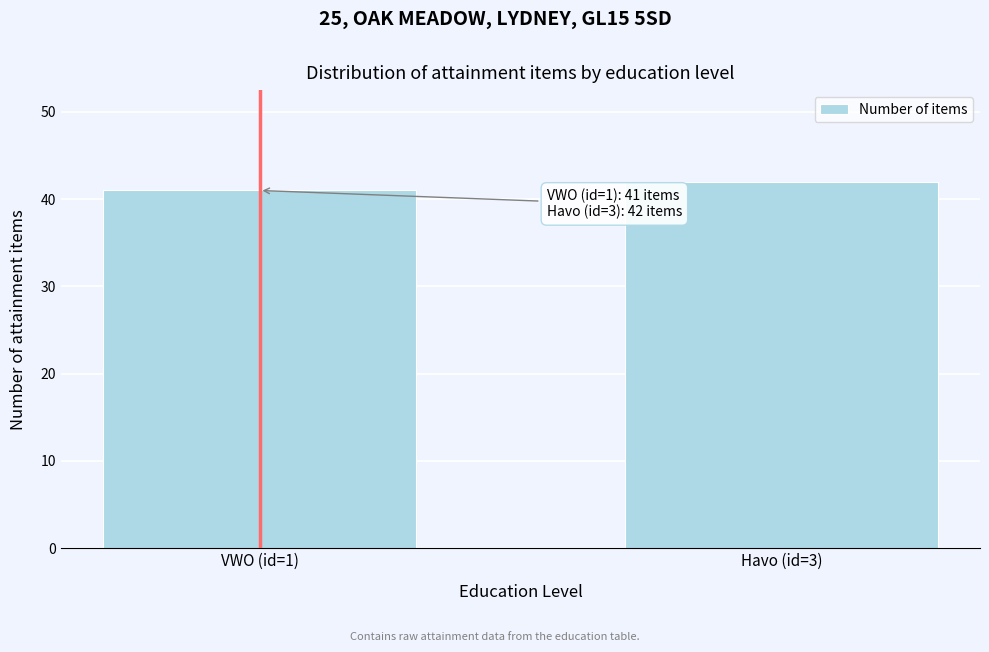

Reading left to right, extract all data points from this chart.

41	42